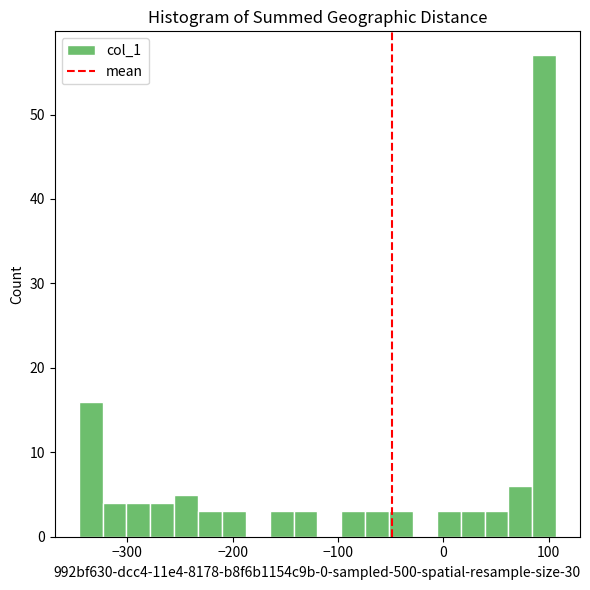

Around what value on the x-axis is the tallest bar? Give the approximate position of its centre, as read against the axis.

100